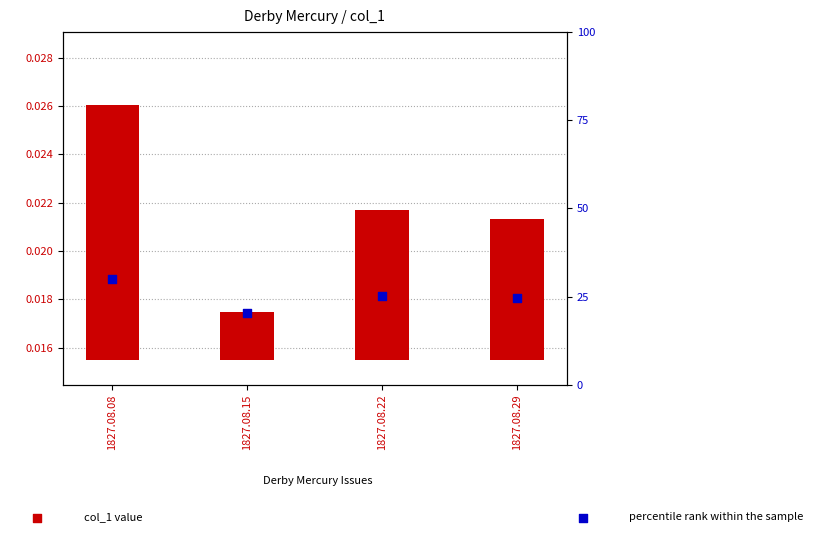

Which series has the largest total across all categories?

percentile rank within the sample